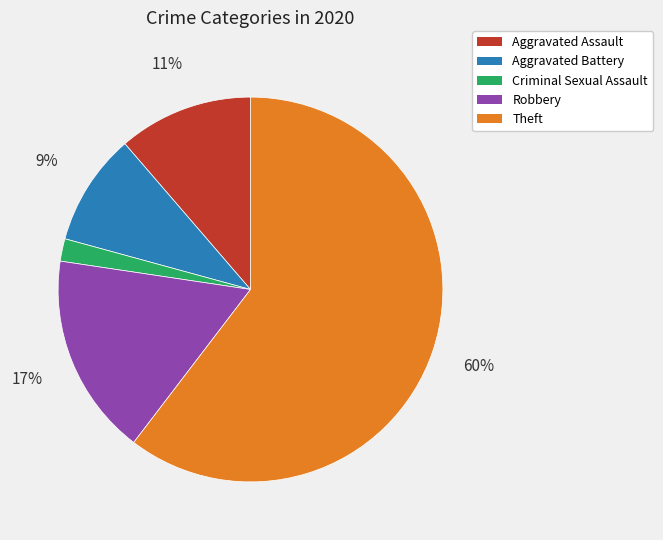

To the nearest percent, what is the difference between the Robbery and Theft slice percentages?

43%